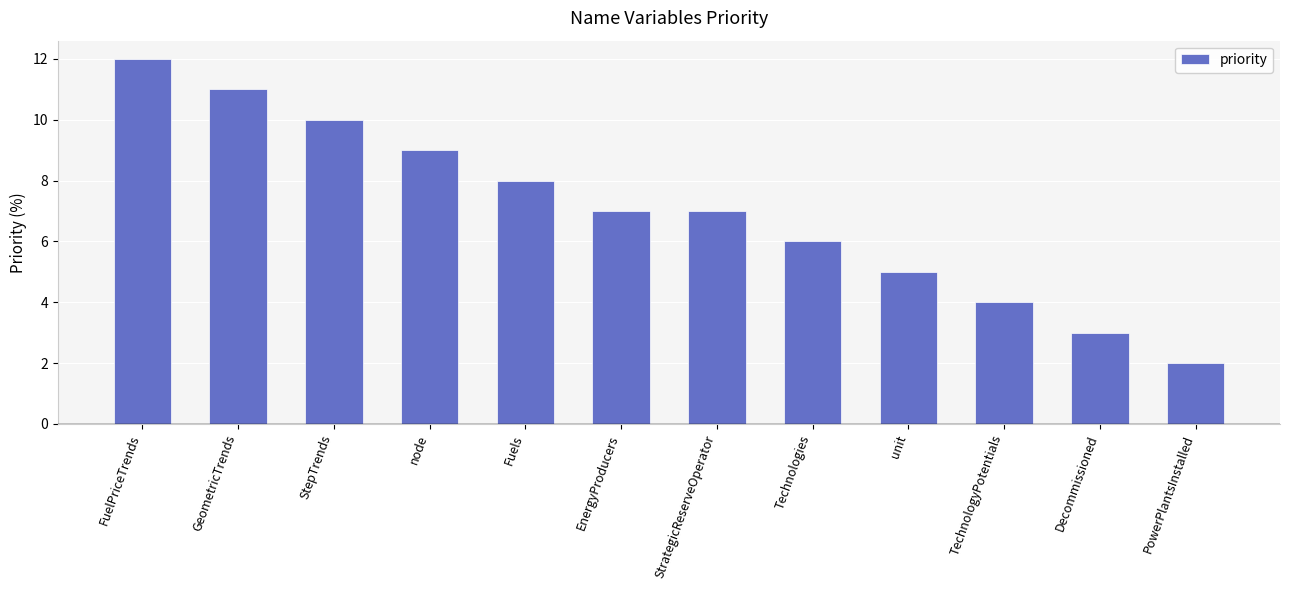

Approximately how many times larger is the value at StrategicReserveOperator compared to PowerPlantsInstalled?

3.5